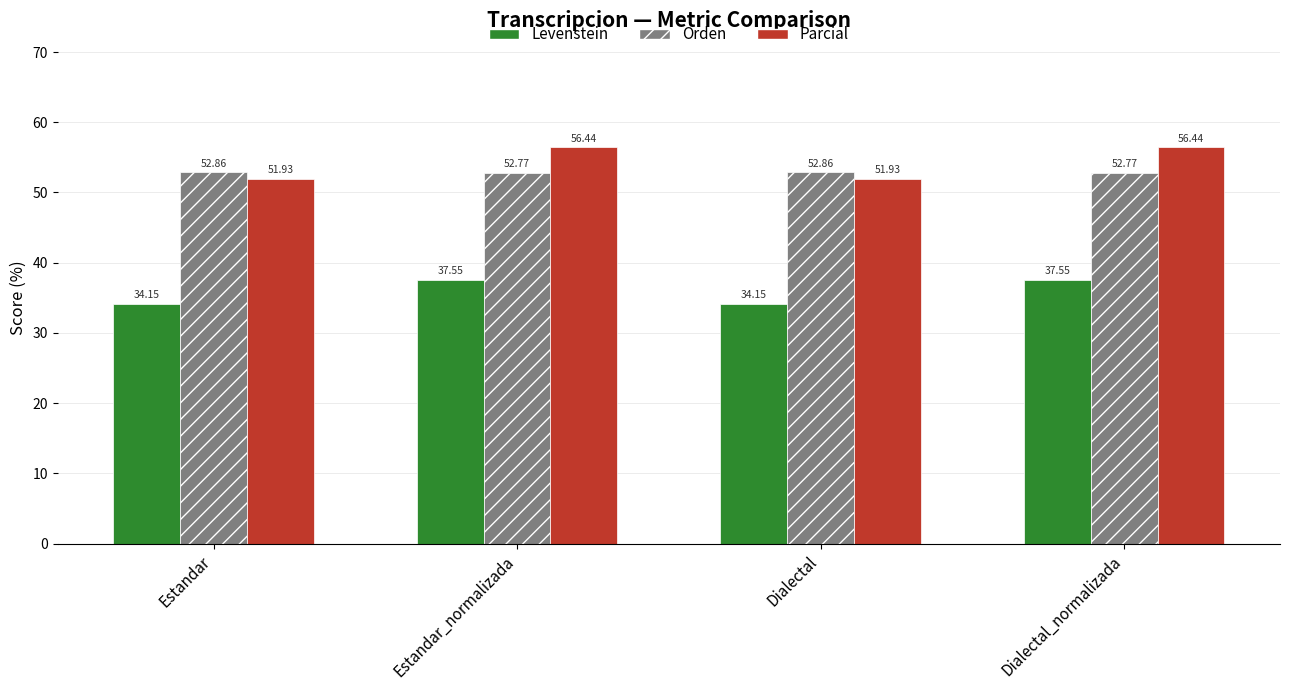

How many groups of bars are there?

4